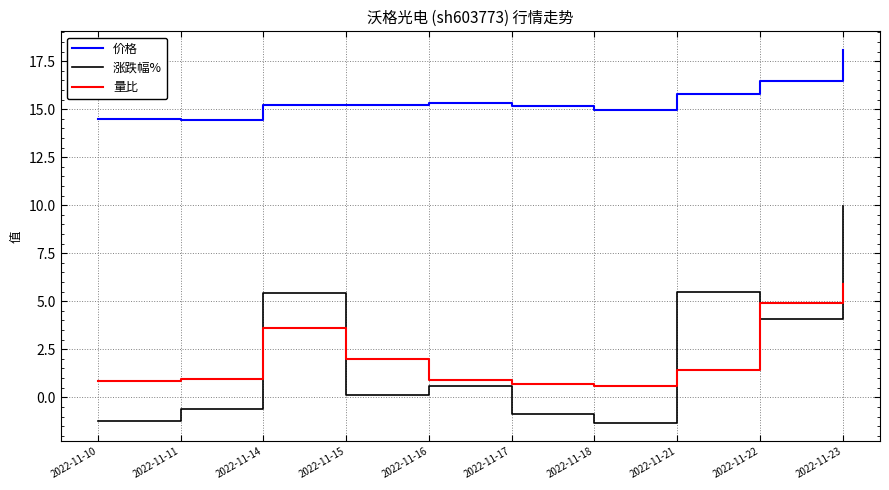

What is the average value of the 量比 series?

2.2